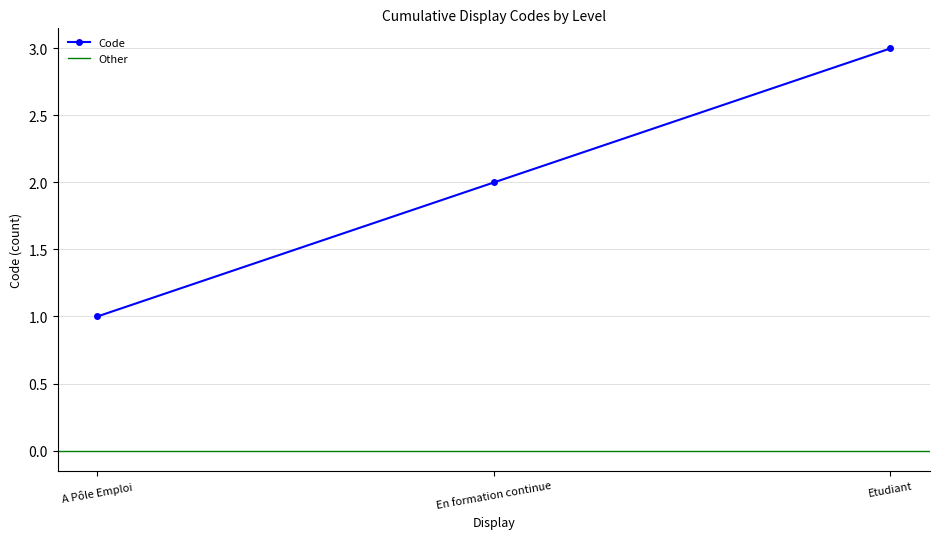

List the labels in order of Code value, smallest first.

A Pôle Emploi, En formation continue, Etudiant